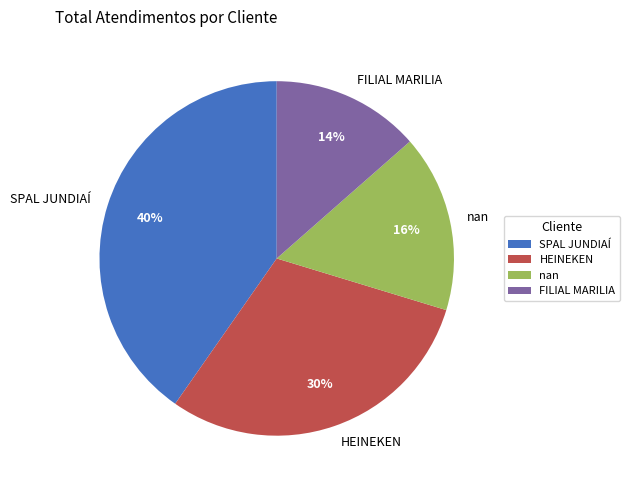

Which slice is the largest?

SPAL JUNDIAÍ